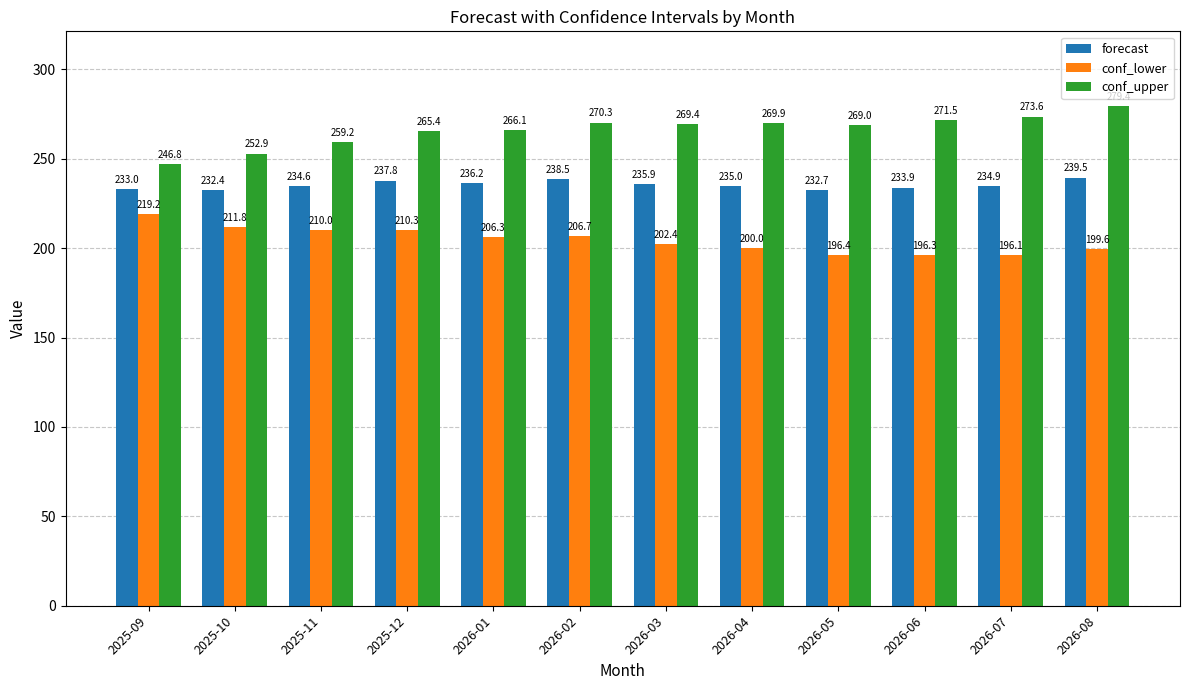

How many bars are there in total?

36